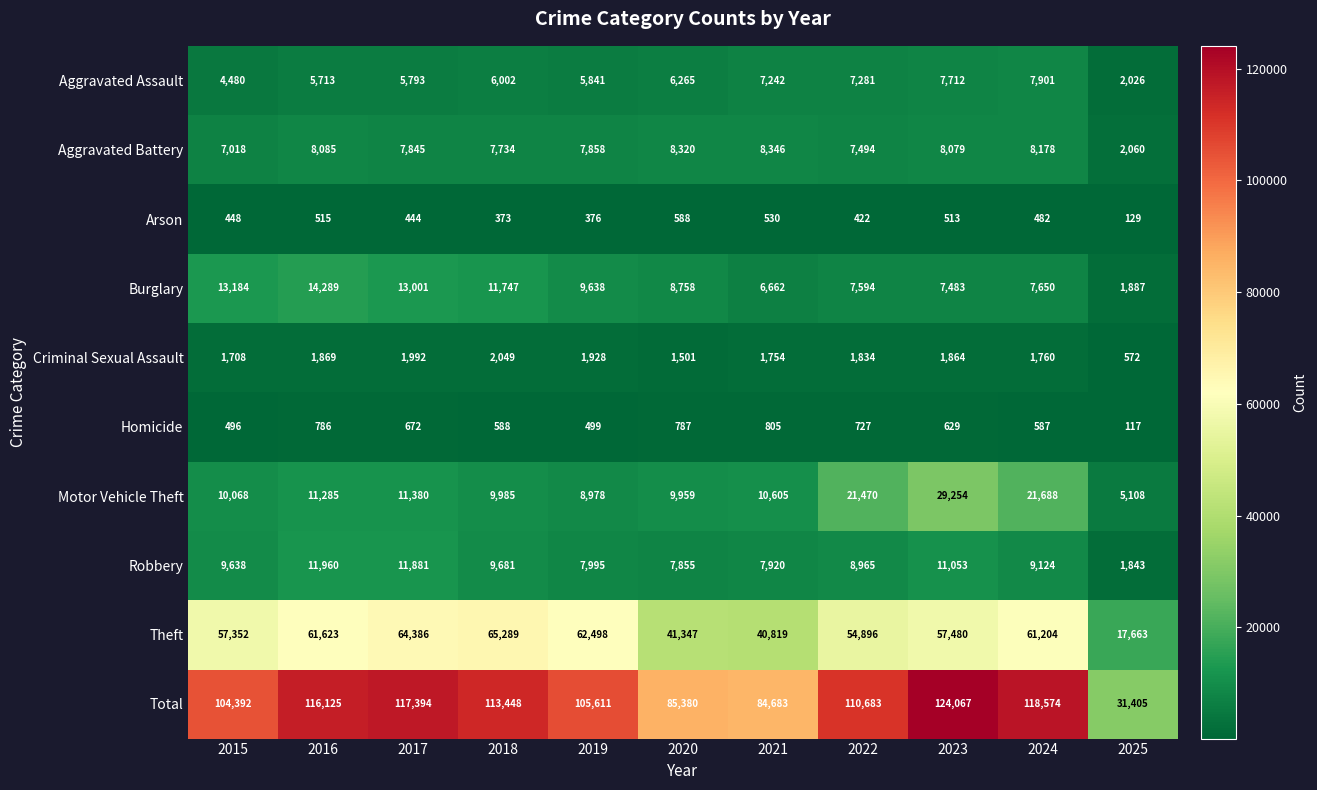

Rank the series by their maximum value, from highest to lowest.

Total, Theft, Motor Vehicle Theft, Burglary, Robbery, Aggravated Battery, Aggravated Assault, Criminal Sexual Assault, Homicide, Arson